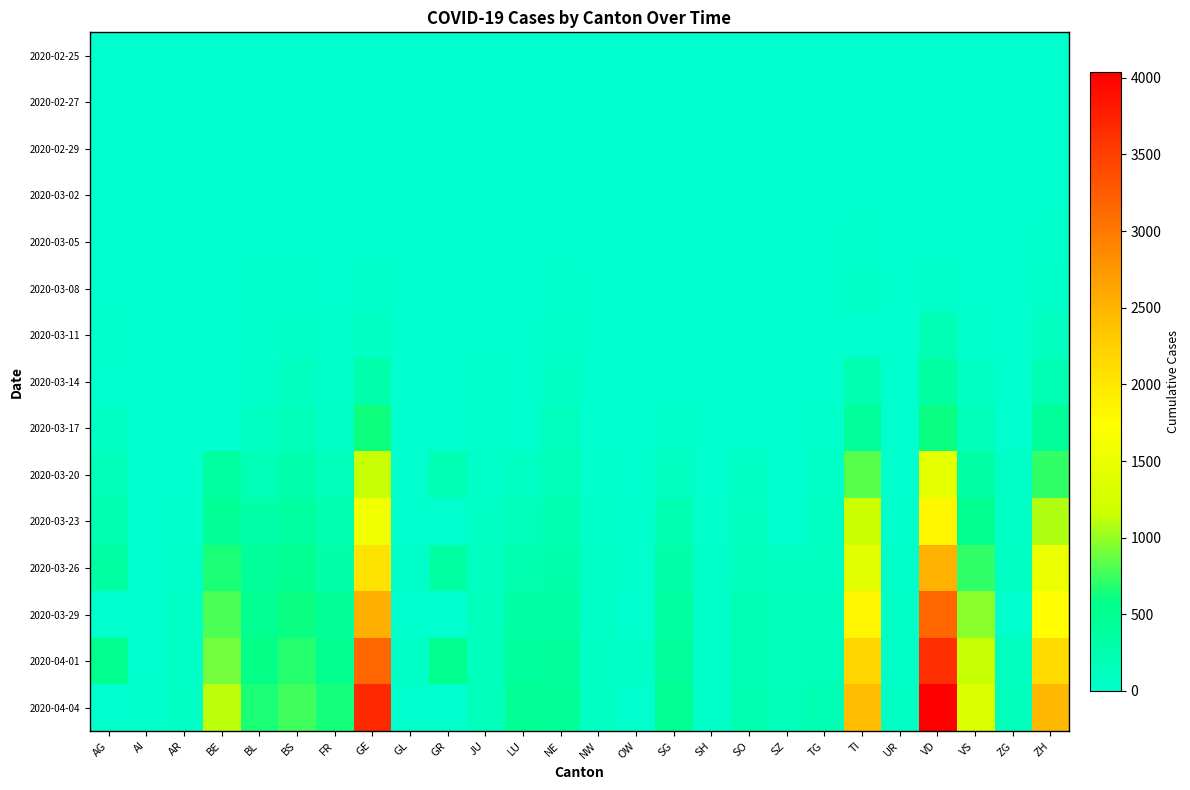

How many series are shown in this chart?

15